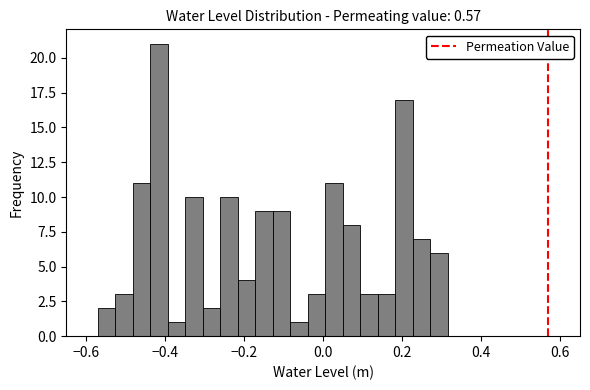

Around what value on the x-axis is the tallest bar? Give the approximate position of its centre, as read against the axis.

-0.42